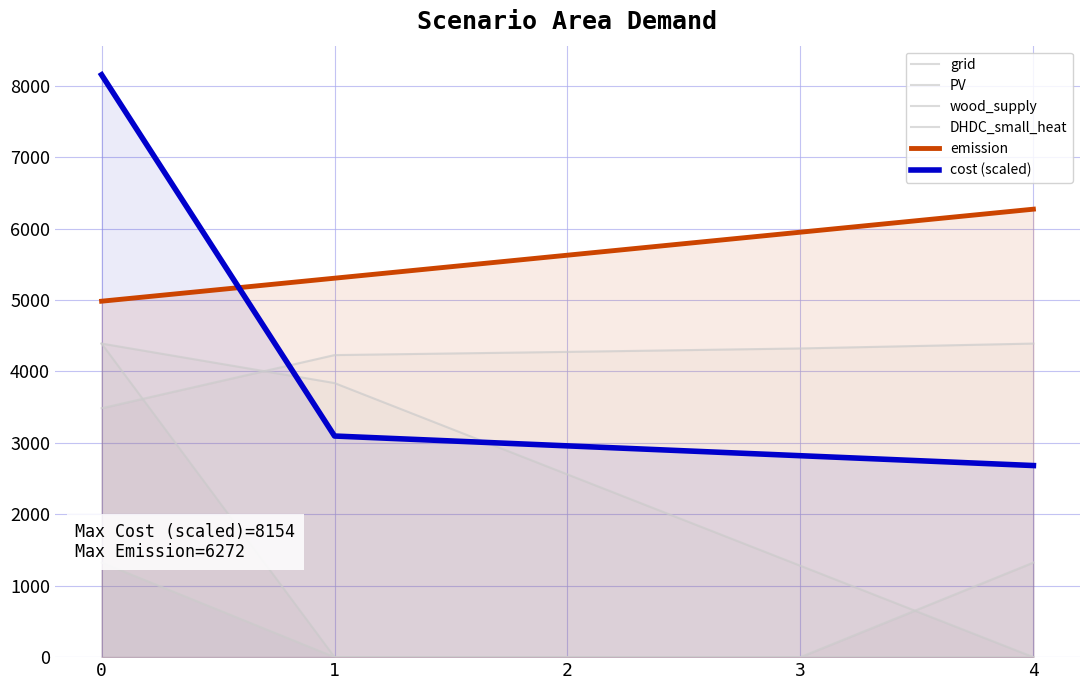

What is the spread (max minus min) of values at 4?

6272.1